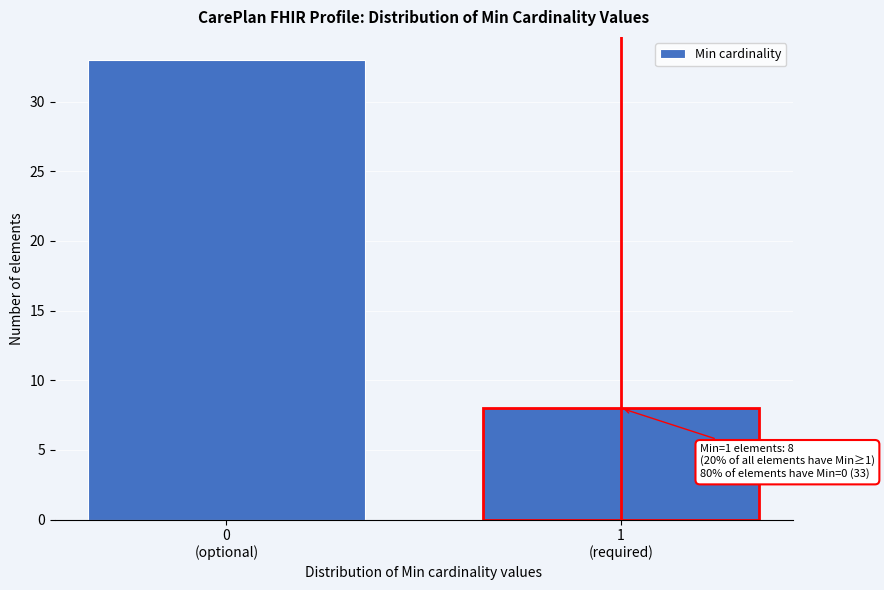

Reading right to left, extract all data points from this chart.

8	33